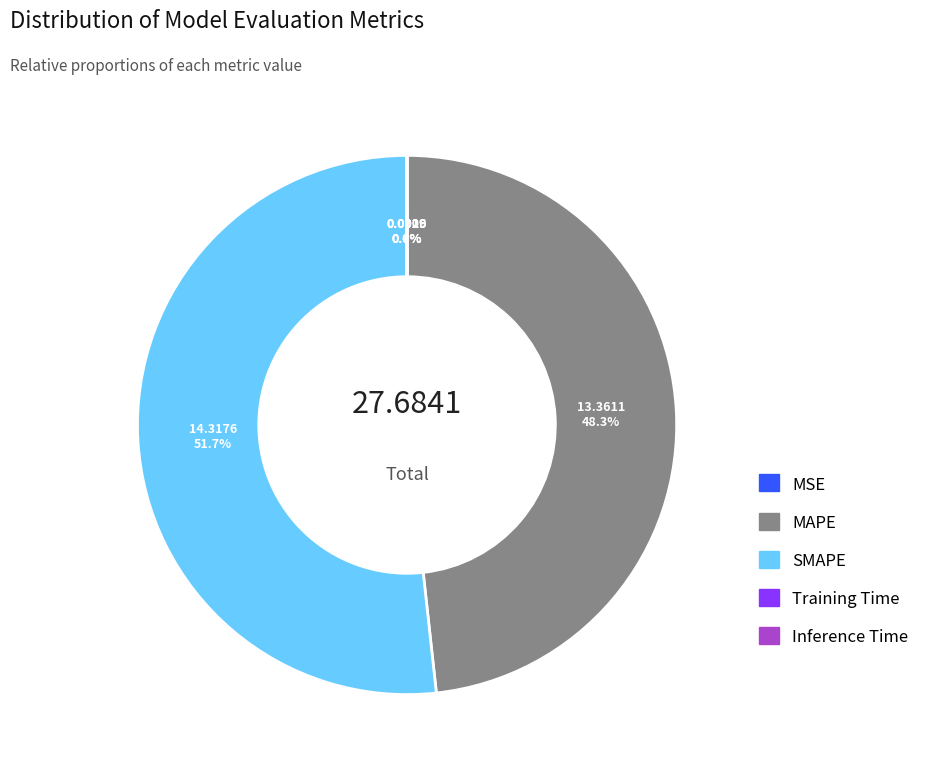

Does SMAPE represent more than half of the total?

Yes